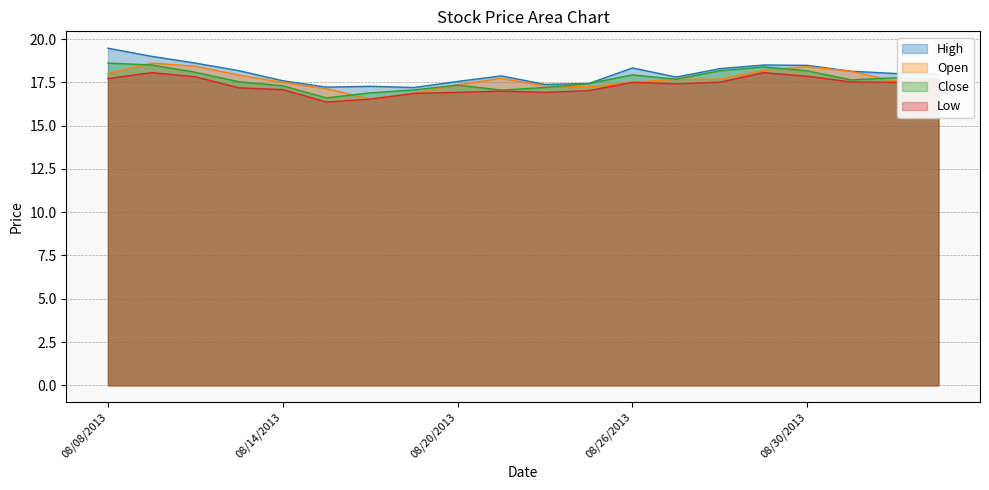

The Close series shows 30.2 at 08/08/2013. True or false?

False